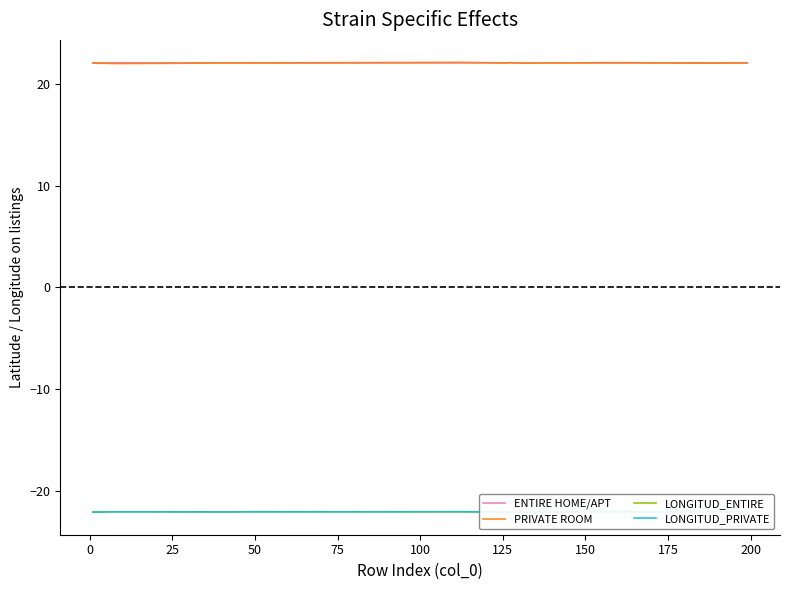

What is the minimum value for ENTIRE HOME/APT?

22.0